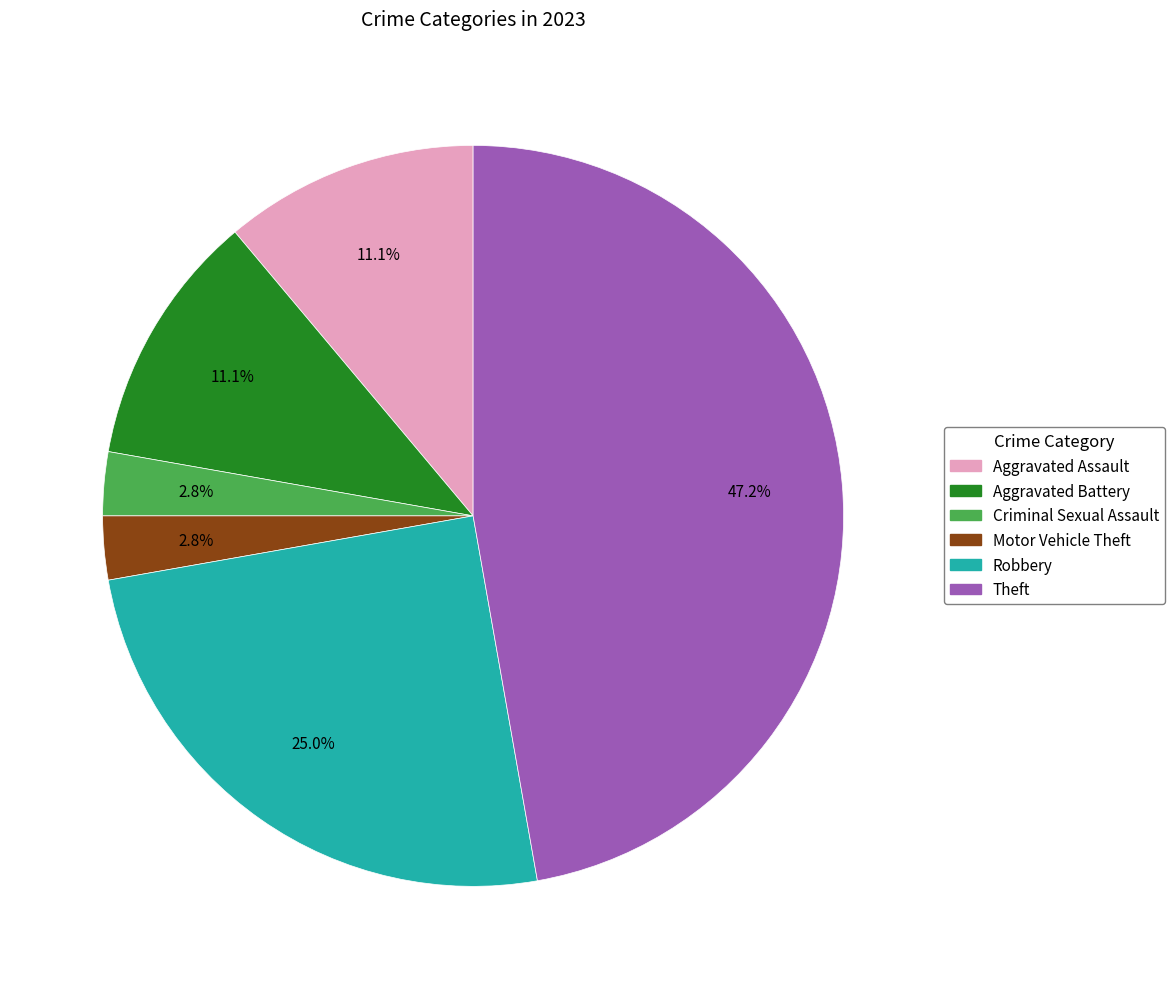

What is the largest slice in the pie chart?

Theft